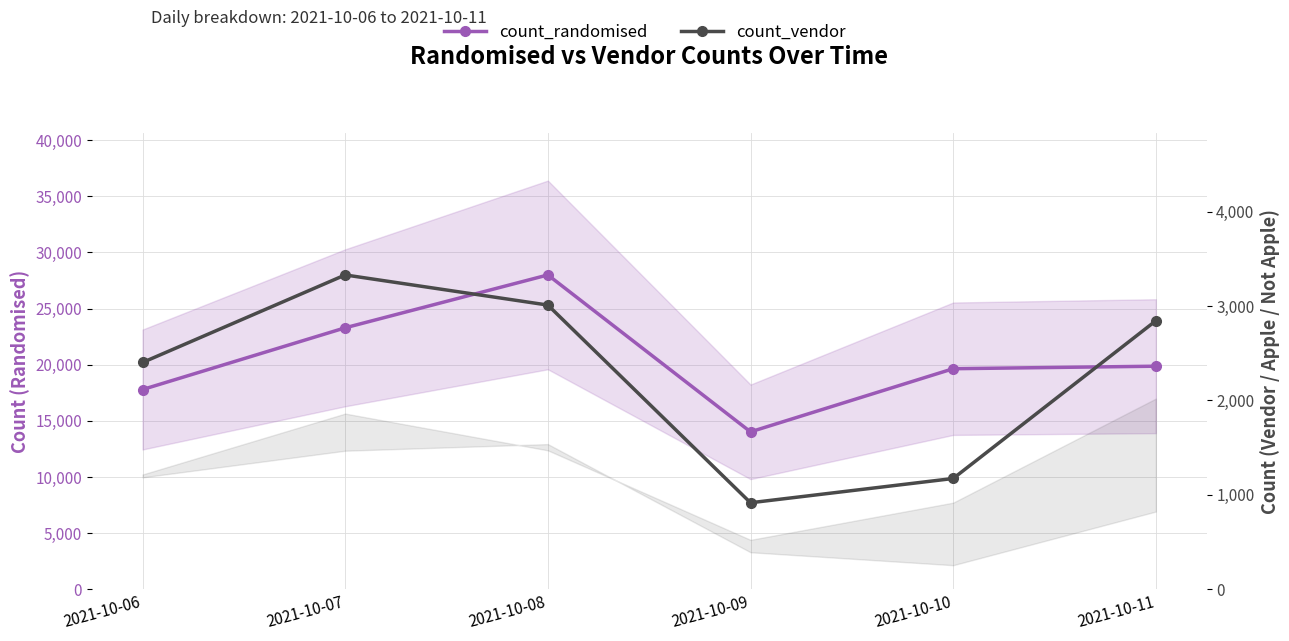

Is the value of count_randomised at 2021-10-06 greater than the value of count_vendor at 2021-10-11?

Yes